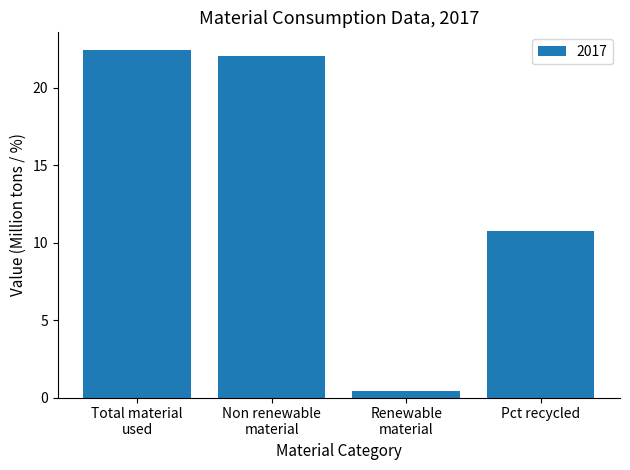

At which label is the value closest to 11?

Pct recycled